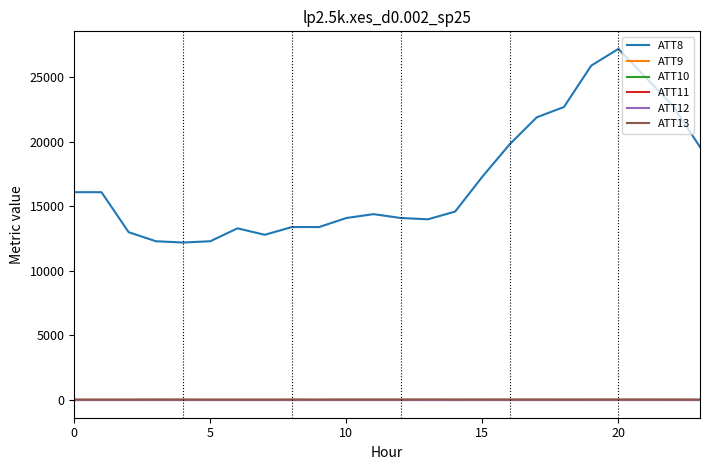

Does the chart display data point markers on the line(s)?

No